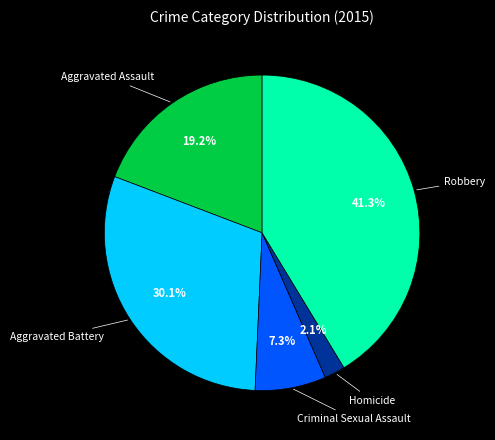

Which category has the biggest portion of the pie?

Robbery